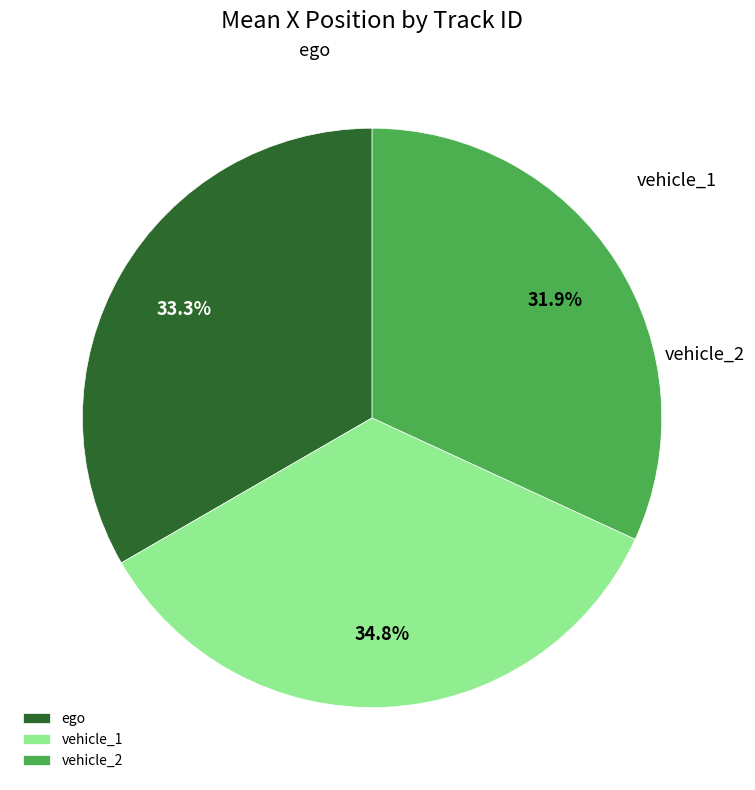

What is the change in value from ego to vehicle_1?

+33.2